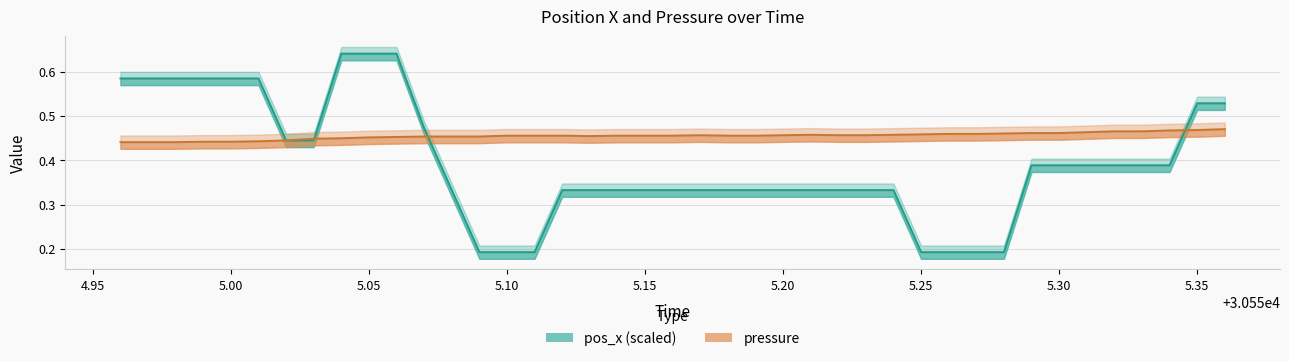

What is the minimum value shown in the chart?

0.2